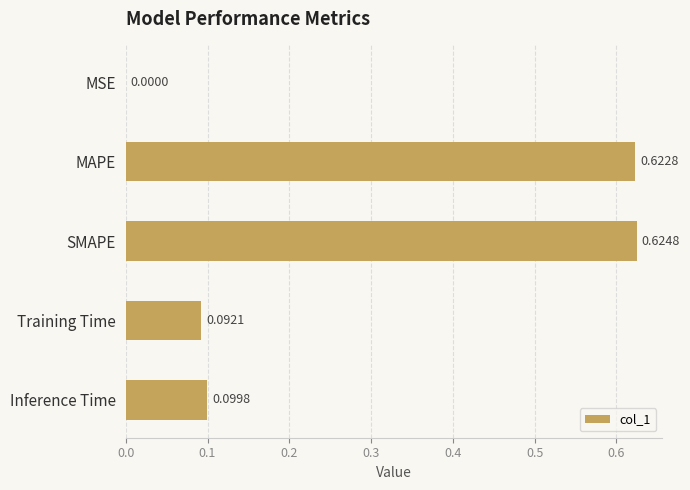

What is the change in value from MAPE to Training Time?

-0.5